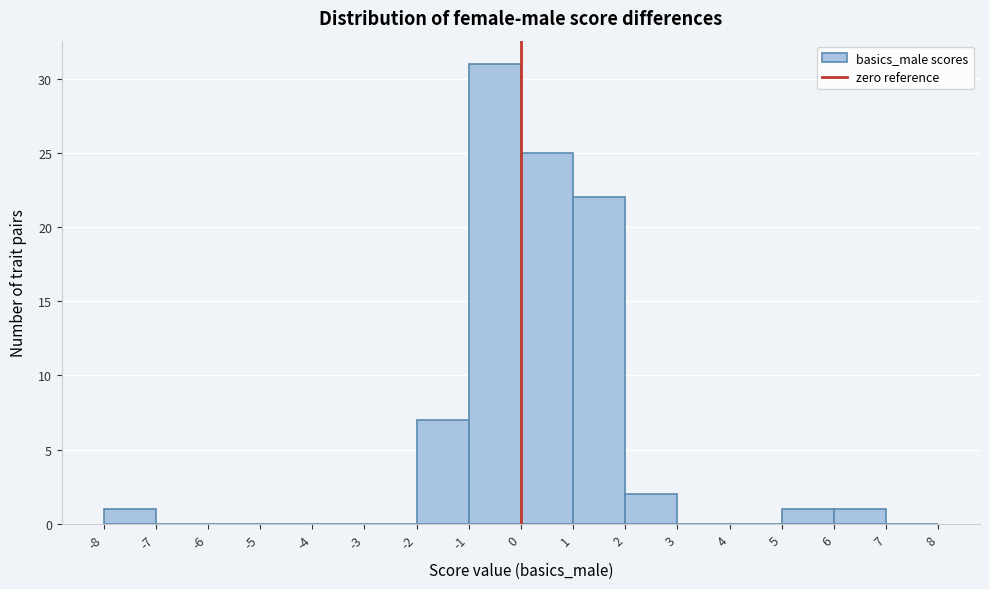

Which range on the x-axis has the tallest bar?

-1 to 0